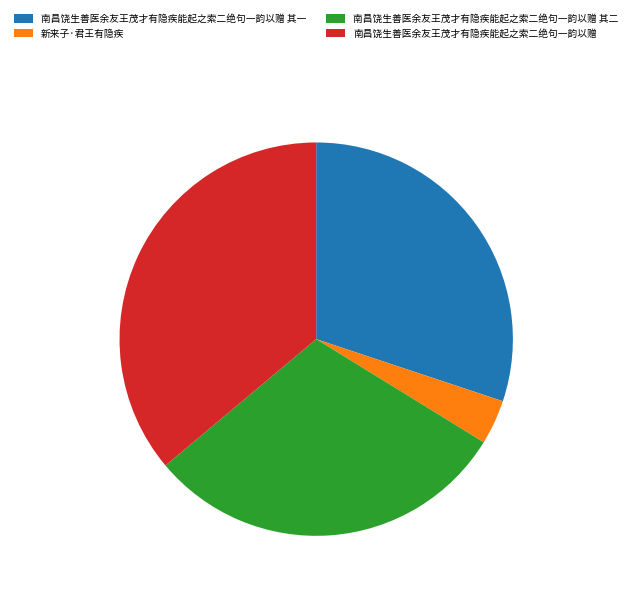

Is there any slice that represents more than half of the pie?

No